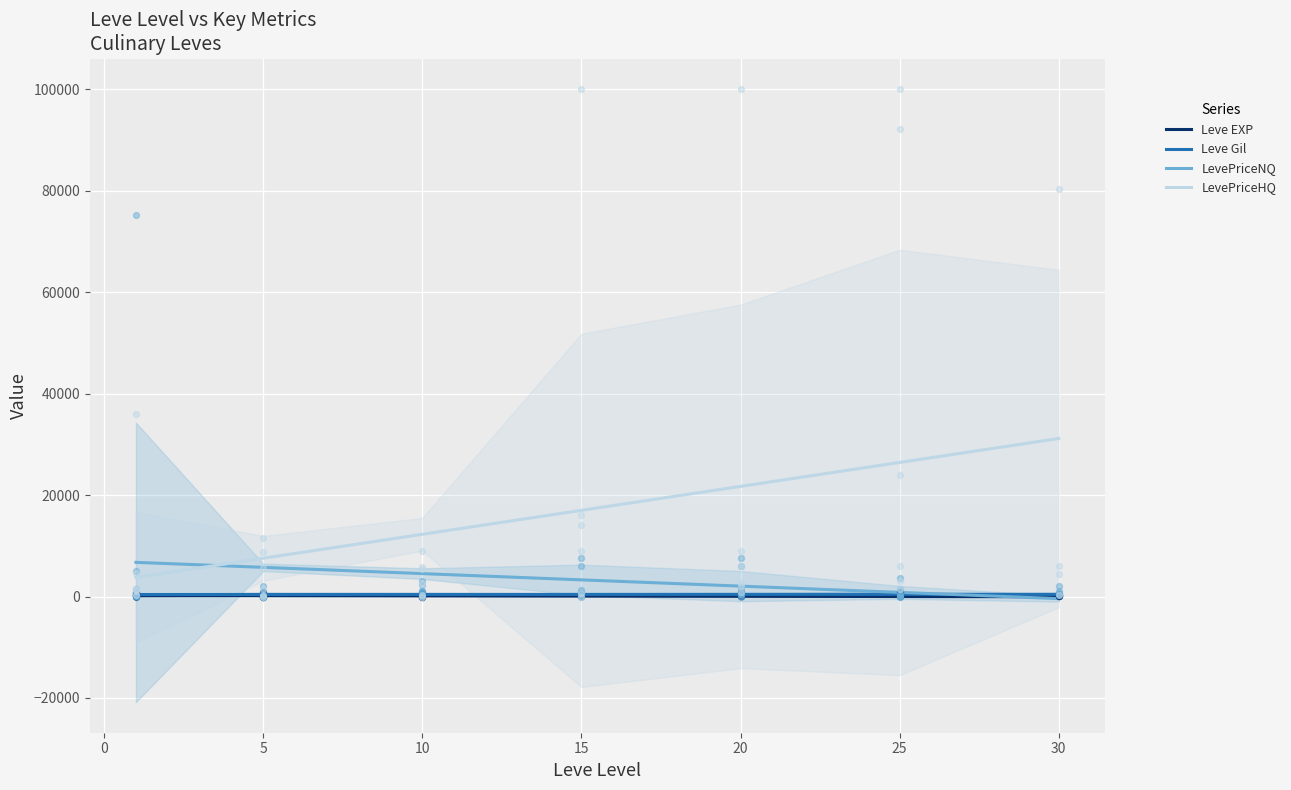

Which series has the largest Y range (max minus min)?

LevePriceHQ